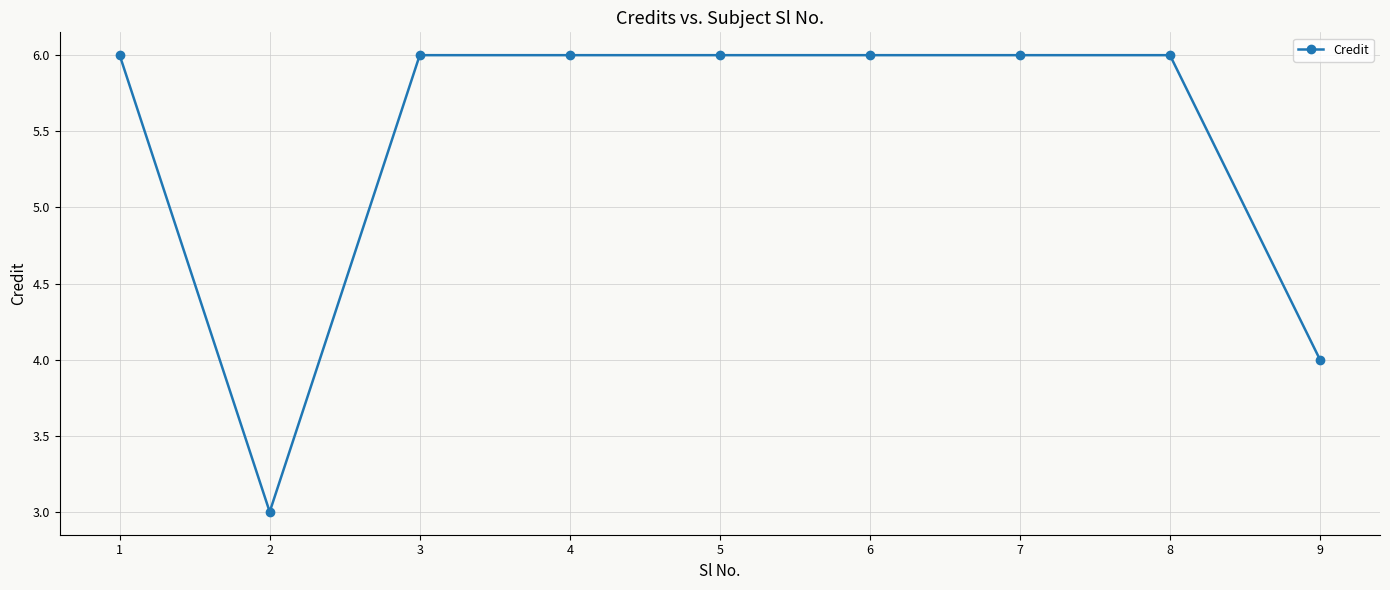

How many lines are shown in the chart?

1